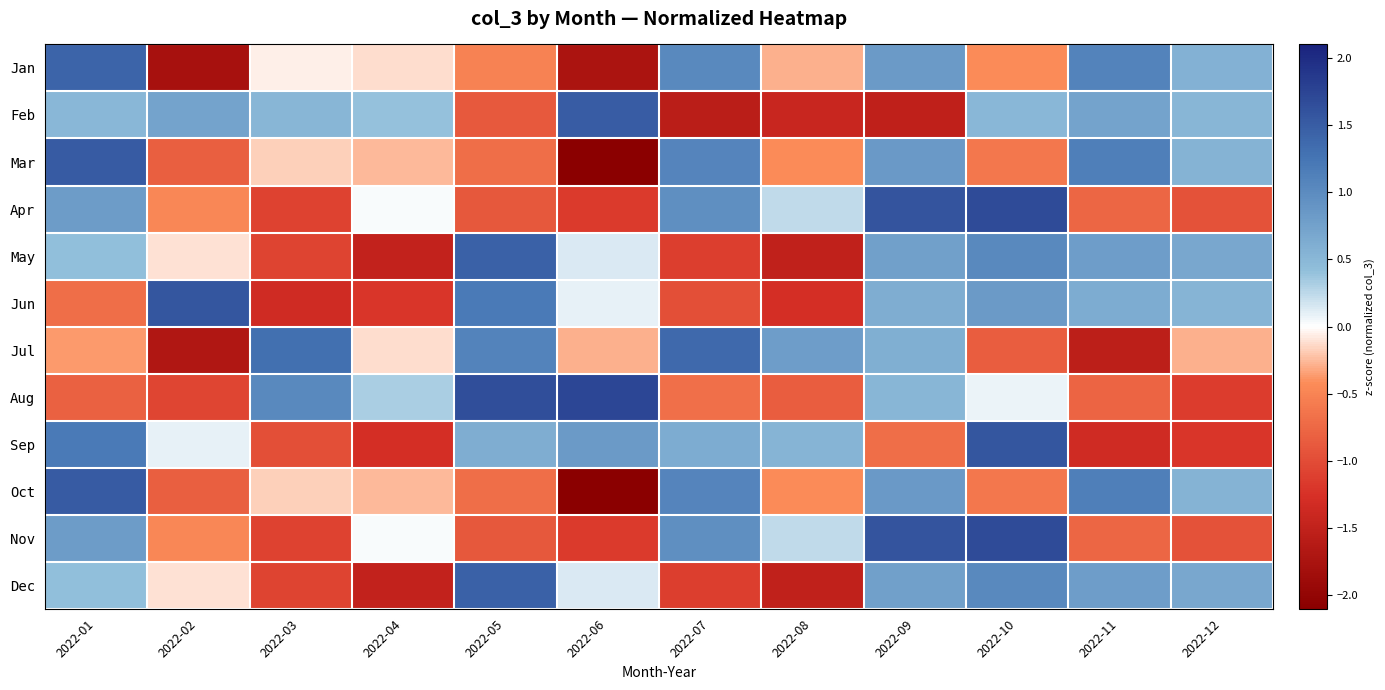

Rank the series at 2022-10 from highest to lowest value.

Apr, Nov, Sep, May, Dec, Jun, Feb, Aug, Jan, Mar, Oct, Jul